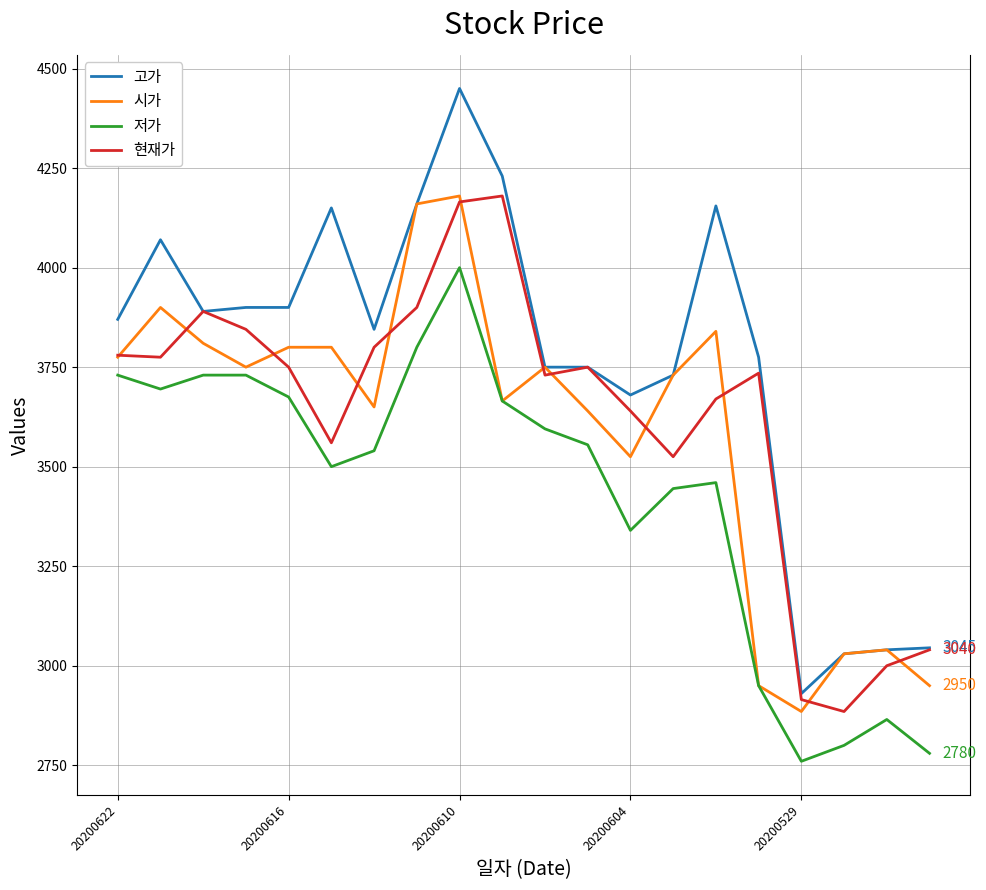

How many lines are shown in the chart?

4